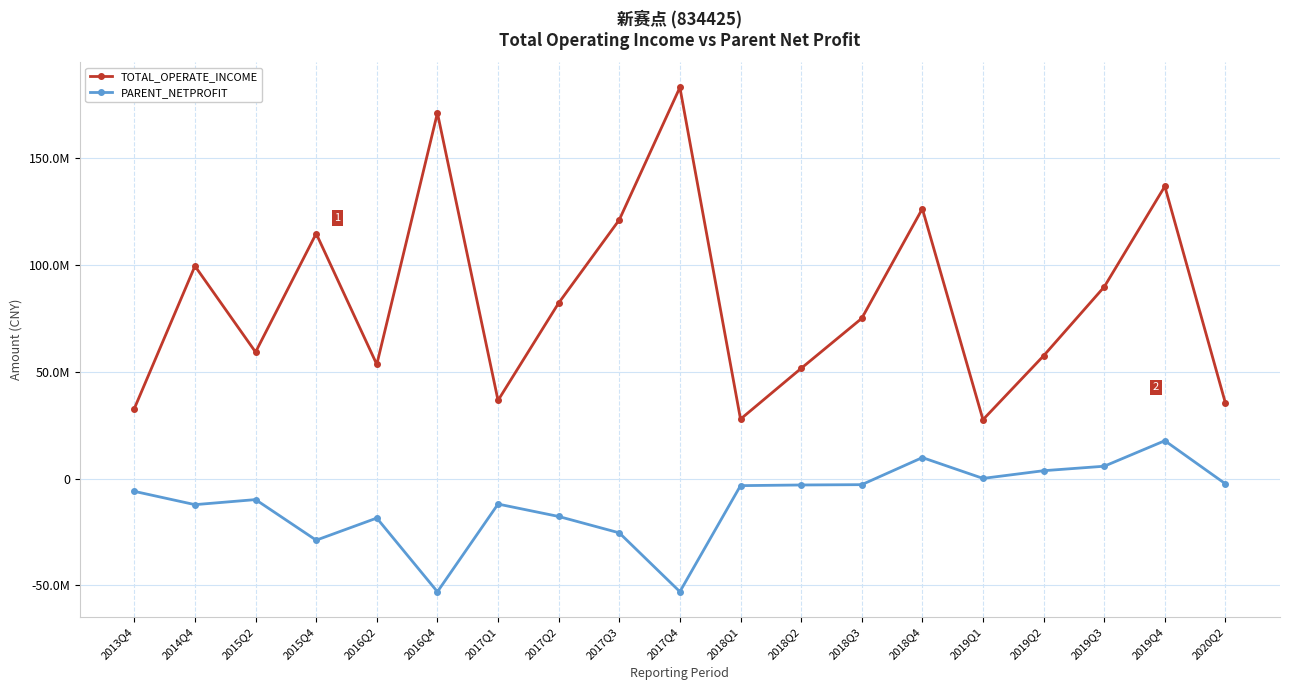

What is the spread (max minus min) of values at 2018Q3?

77867357.3